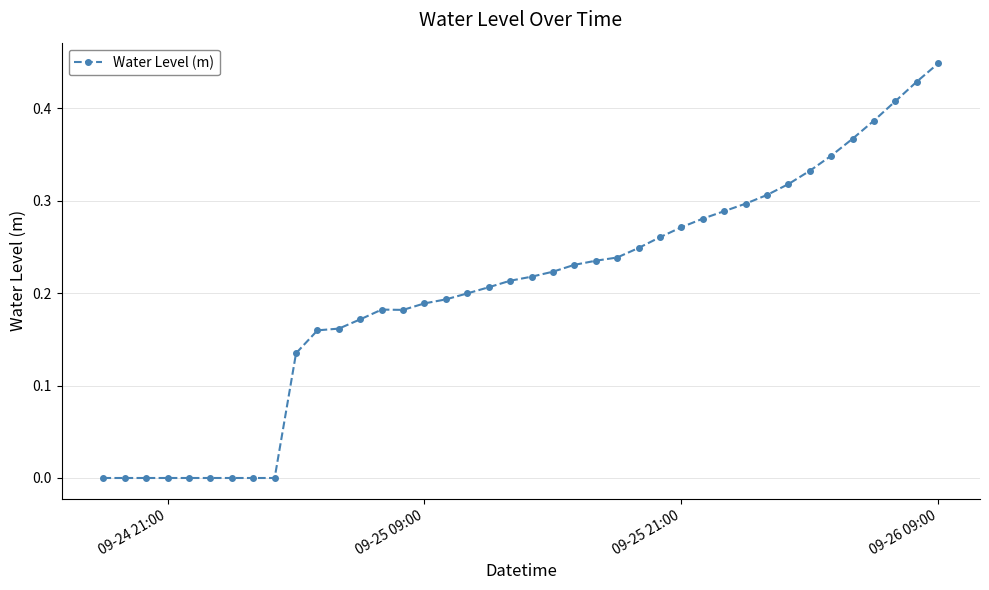

Does the chart have visible grid lines?

Yes